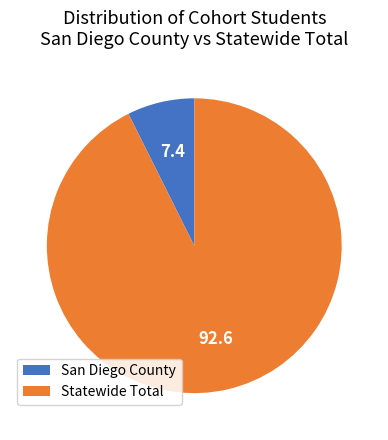

Which category accounts for the majority?

Statewide Total